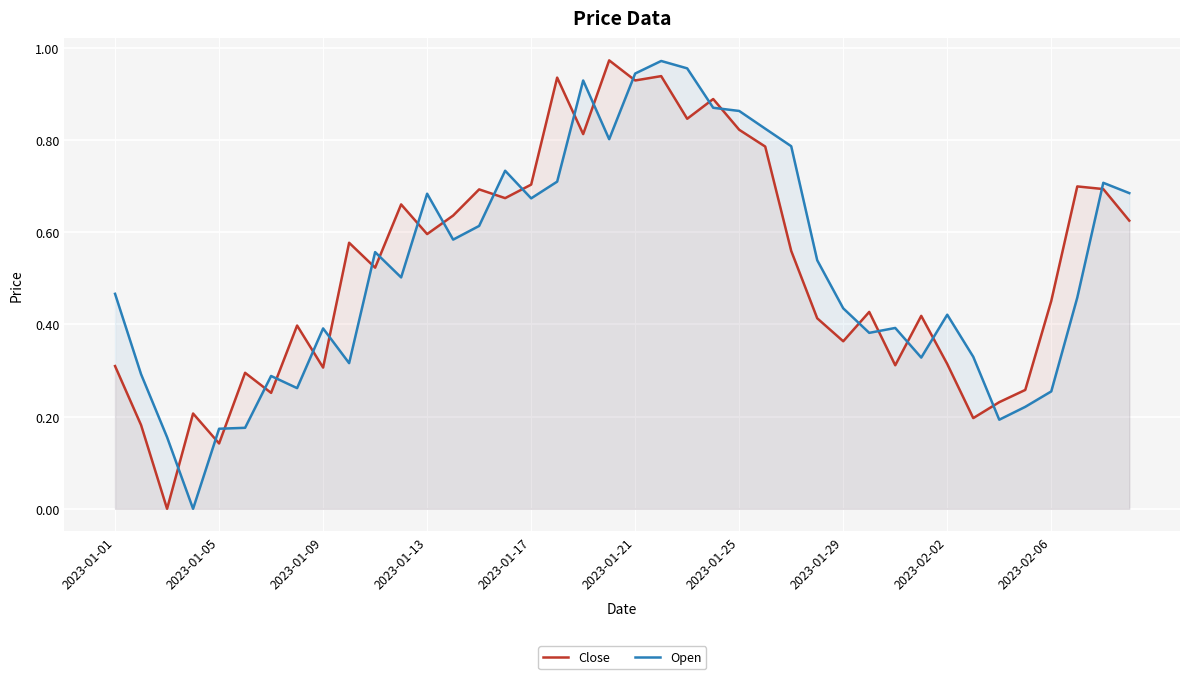

What is the greatest value displayed?

1.0